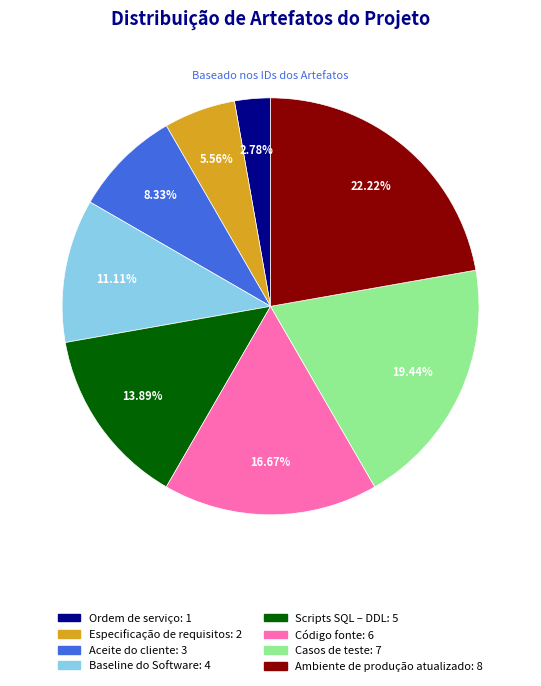

The Aceite do cliente slice represents 8% of the pie. True or false?

True